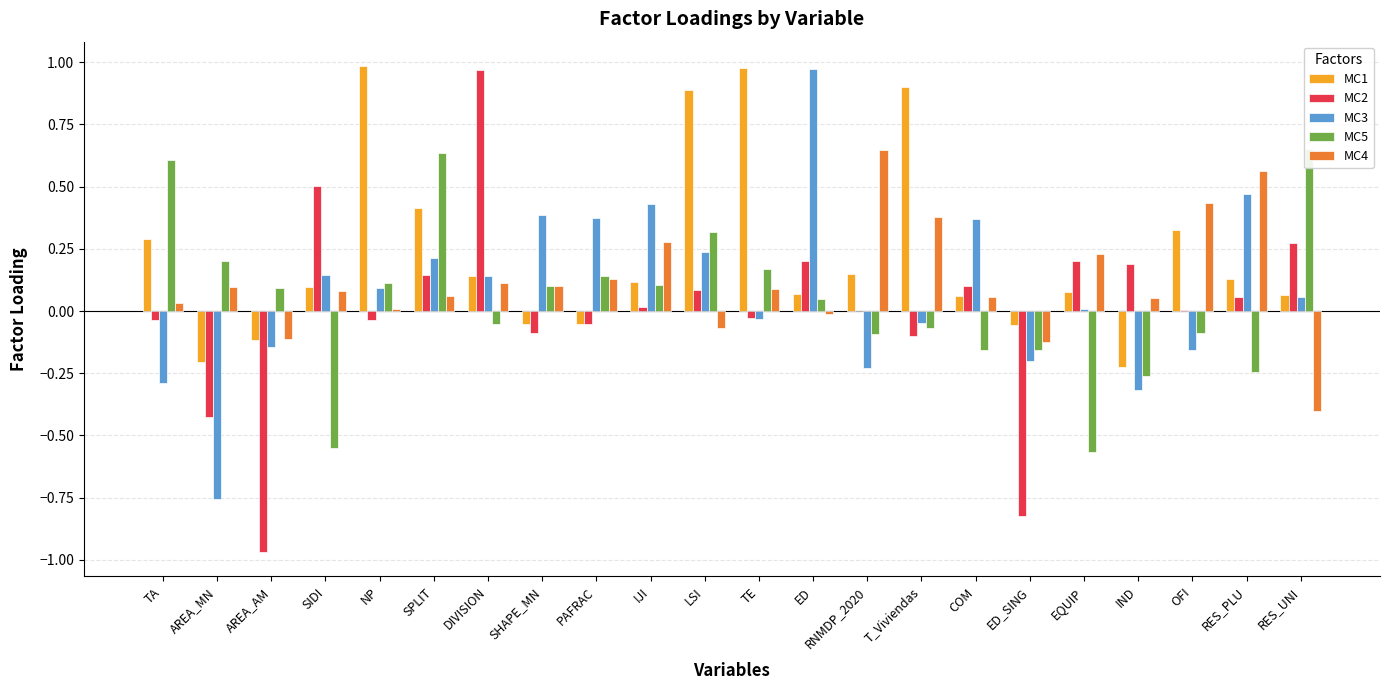

Which series changed the most between TA and IND?

MC5